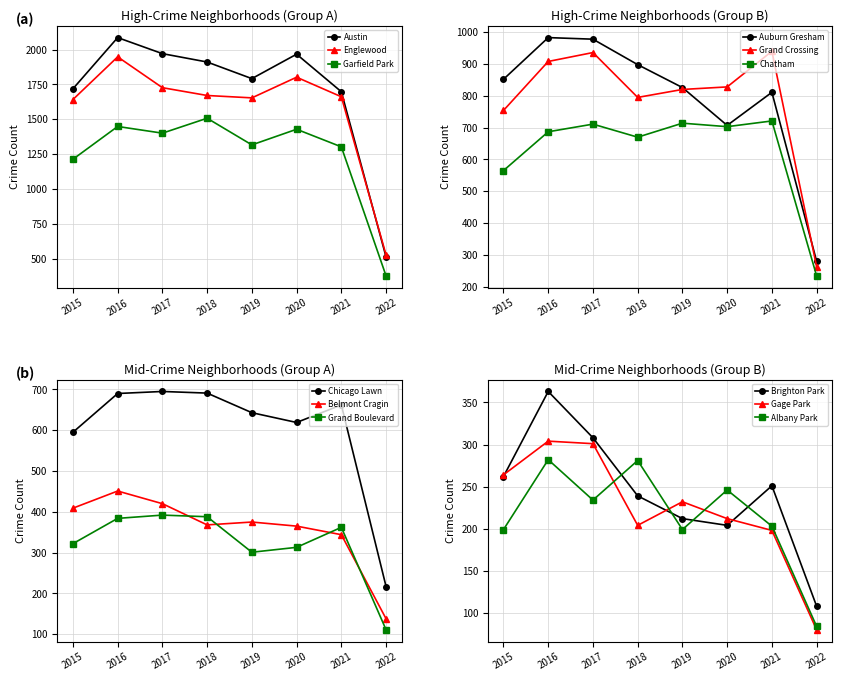

What is the value of the Auburn Gresham point at the 3rd from the left?

978